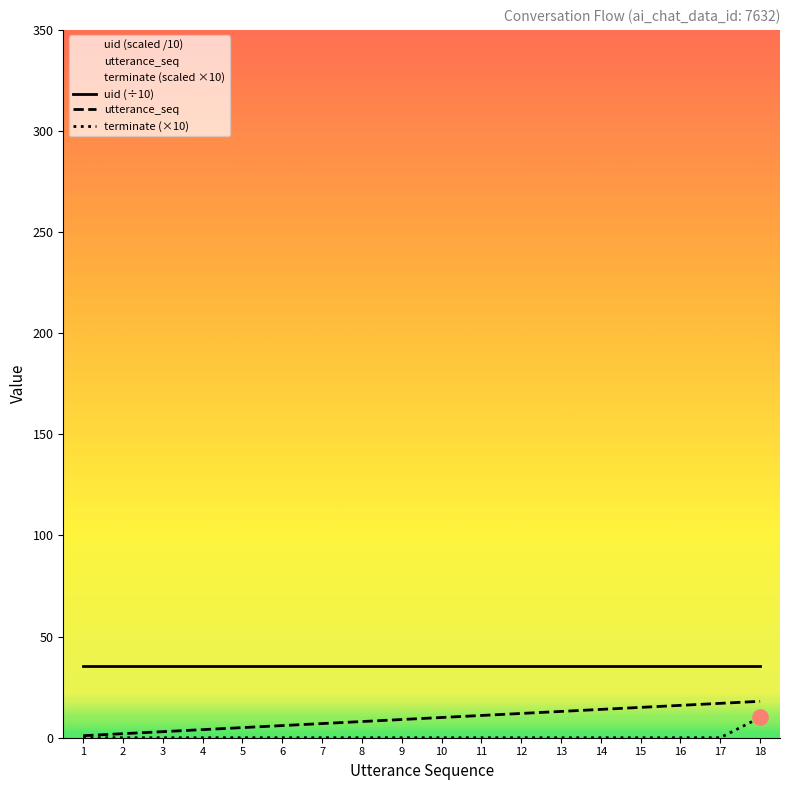

Which series contains the highest Y value?

uid (÷10)